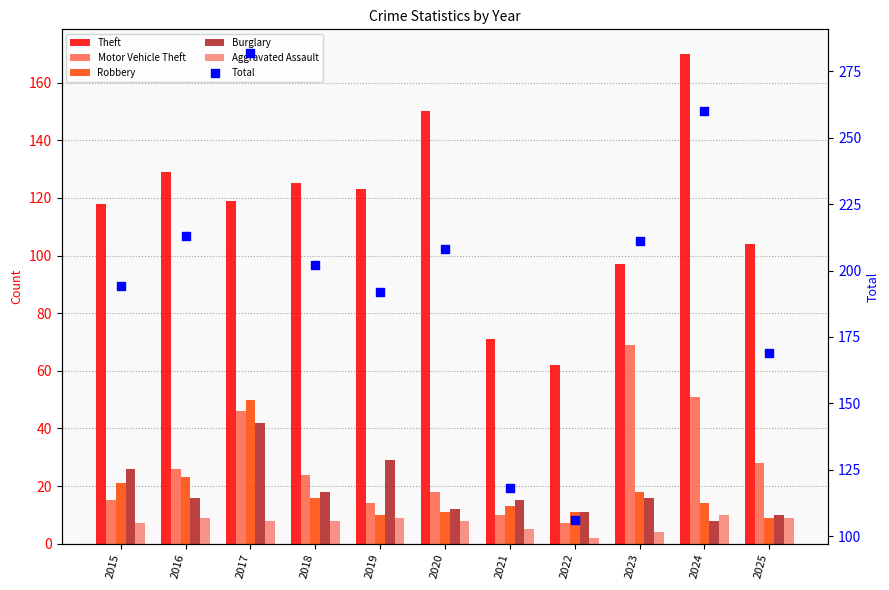

What is the total value across all series at 2016?

416